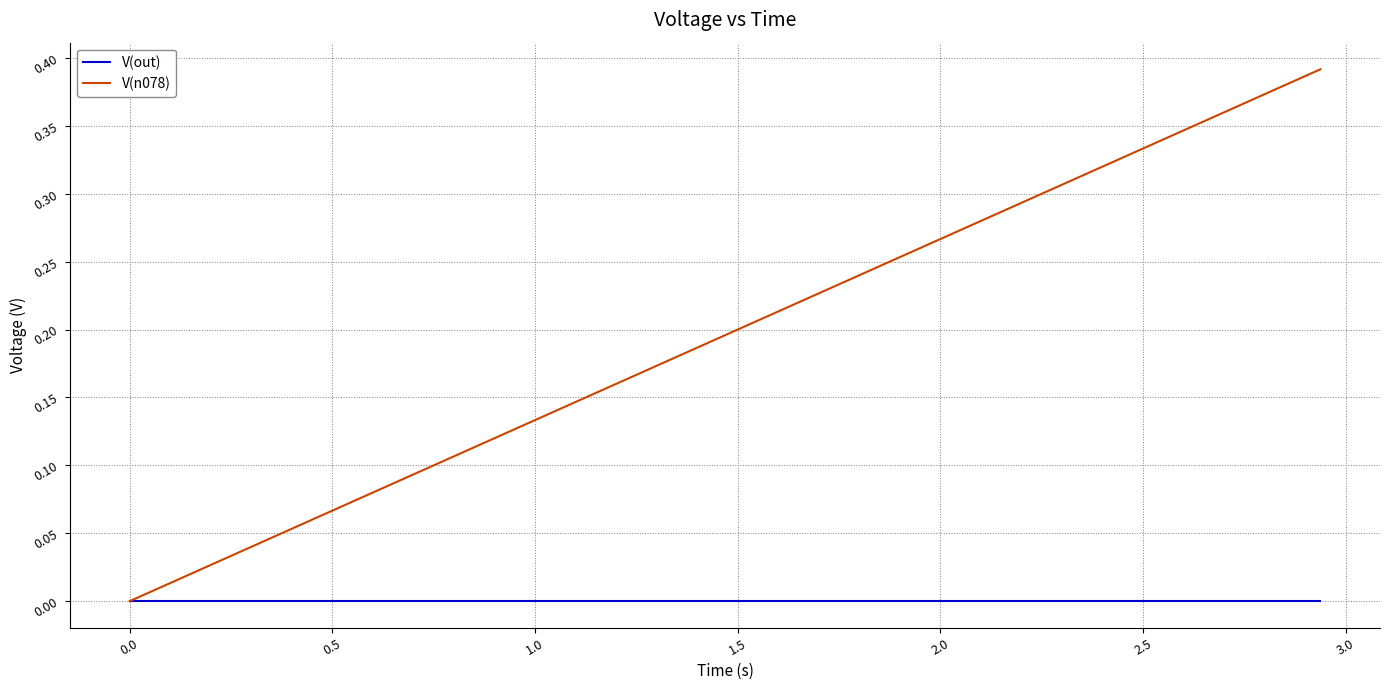

Which series has the largest range (max minus min)?

V(n078)